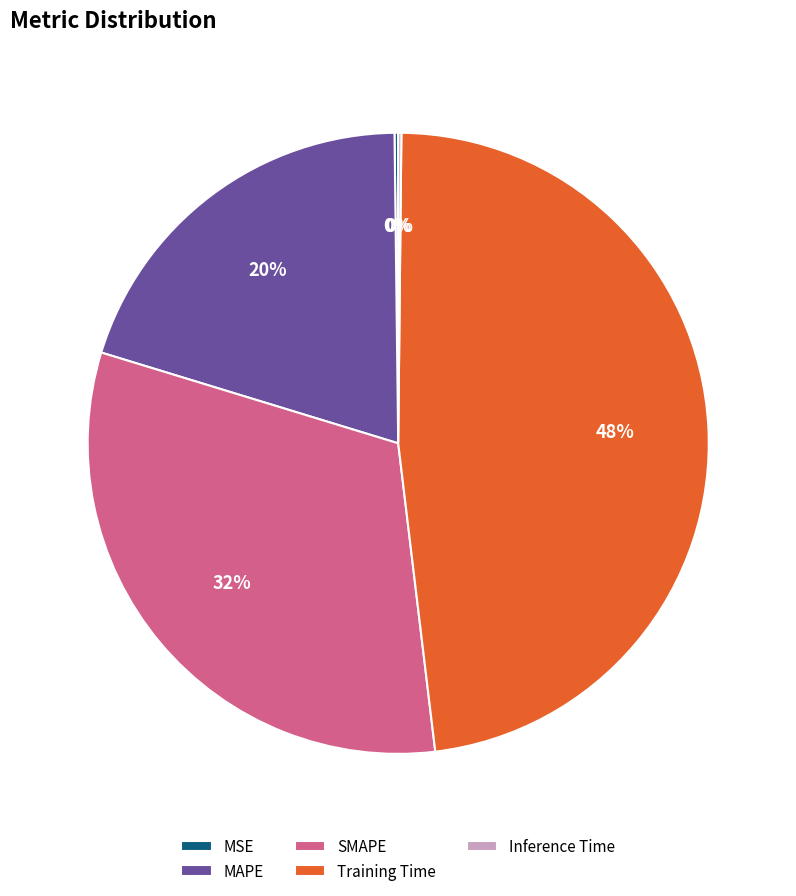

Is the sum of SMAPE and MAPE greater than half?

Yes